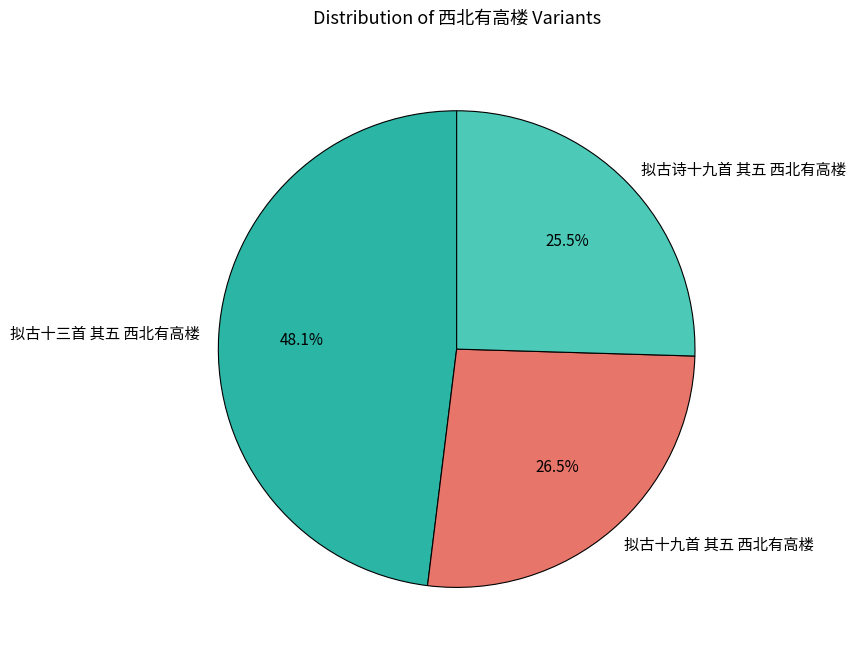

Does 拟古诗十九首 其五 西北有高楼 account for over 50% of the chart?

No